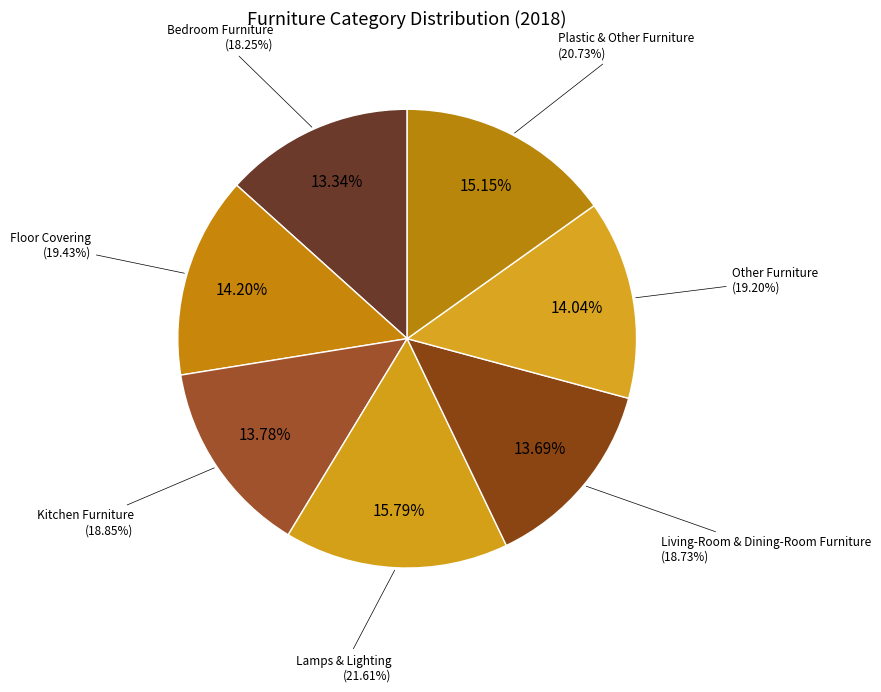

To the nearest percent, what percentage of the pie is Kitchen Furniture?

14%